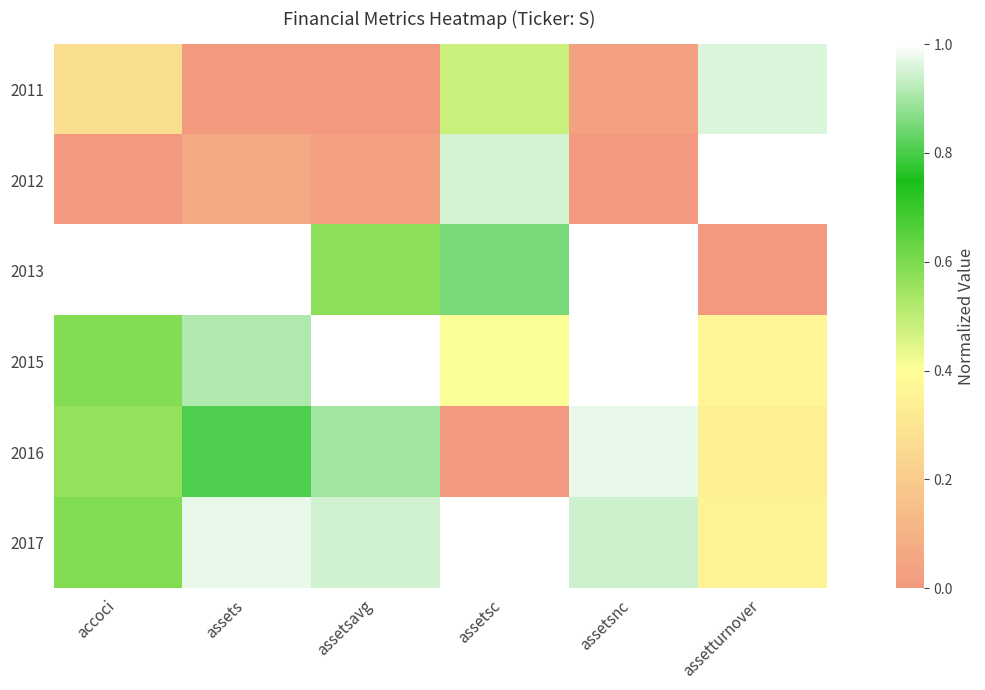

Reading left to right, what are all the values shown in this chart?

2011: accoci=0.3	assets=0.0	assetsavg=0.0	assetsc=0.5	assetsnc=0.0	assetturnover=1.0
2012: accoci=0.0	assets=0.1	assetsavg=0.0	assetsc=1.0	assetsnc=0.0	assetturnover=1.0
2013: accoci=1.0	assets=1.0	assetsavg=0.6	assetsc=0.9	assetsnc=1.0	assetturnover=0.0
2015: accoci=0.6	assets=0.9	assetsavg=1.0	assetsc=0.4	assetsnc=1.0	assetturnover=0.4
2016: accoci=0.6	assets=0.8	assetsavg=0.9	assetsc=0.0	assetsnc=1.0	assetturnover=0.3
2017: accoci=0.6	assets=1.0	assetsavg=0.9	assetsc=1.0	assetsnc=0.9	assetturnover=0.3